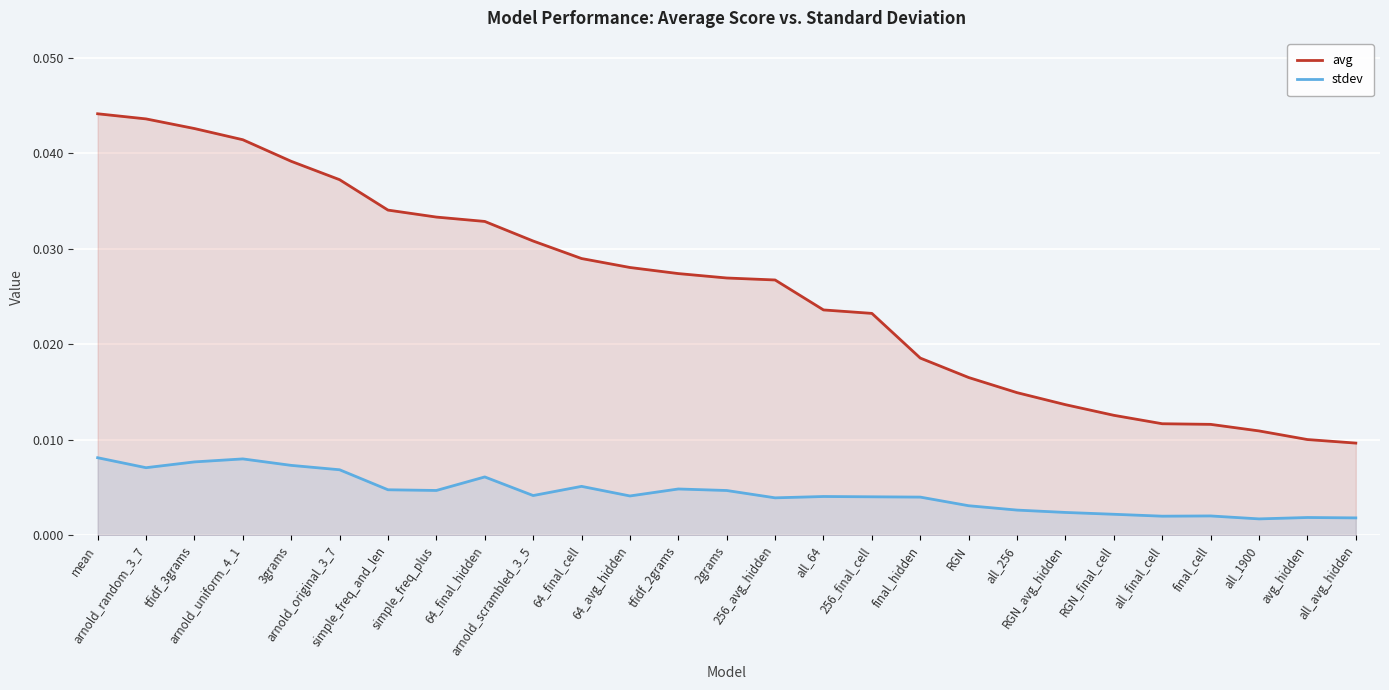

True or false: avg and stdev intersect in this chart.

False